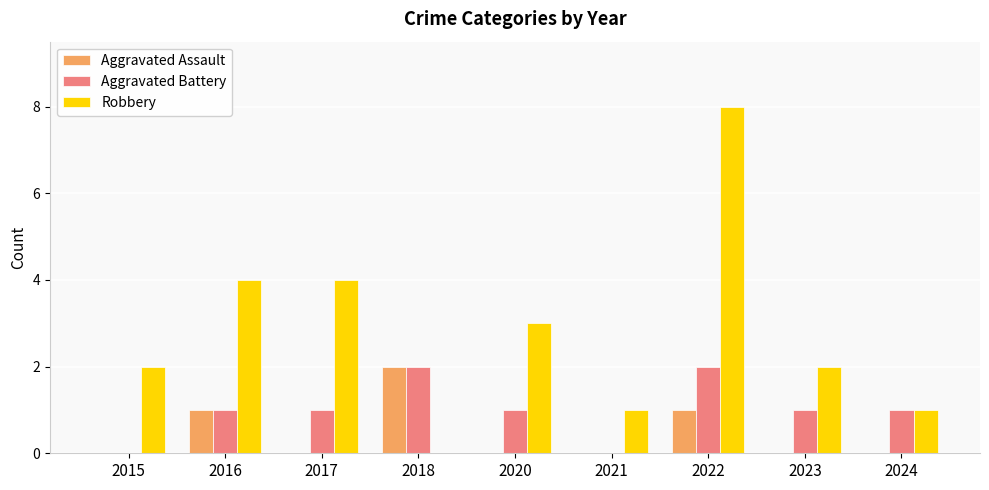

How many Robbery values are between 1 and 4?

7